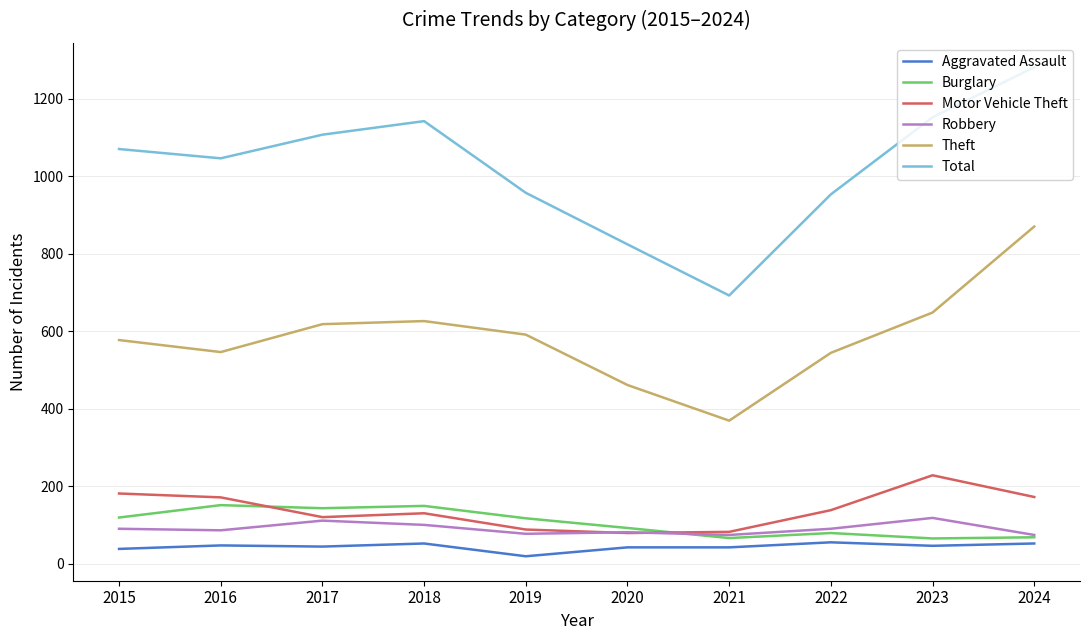

Is it true that Burglary equals 117 at 2019?

True